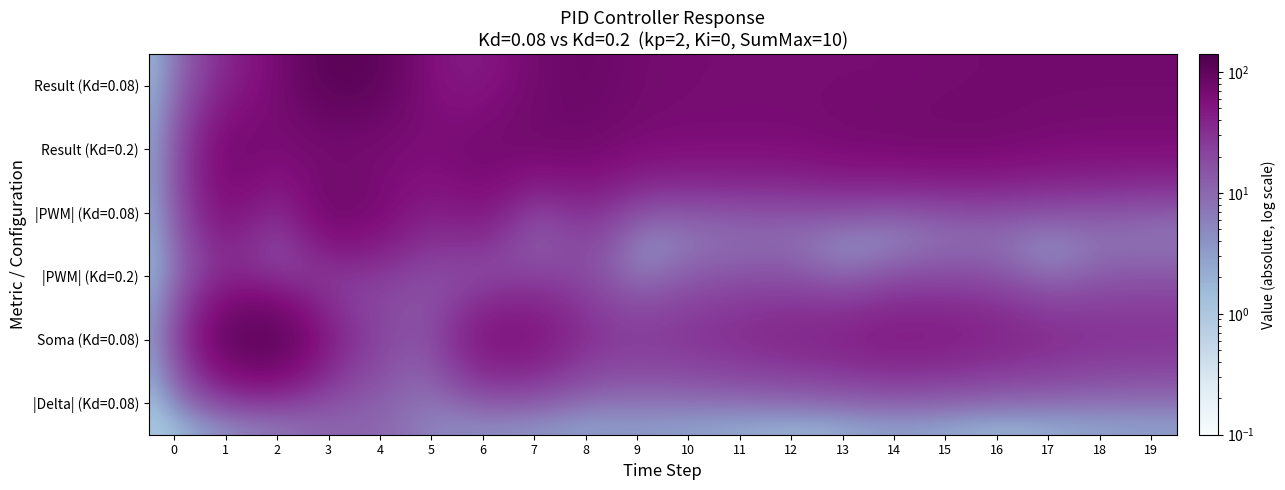

Between 1 and 17, which is larger?

17